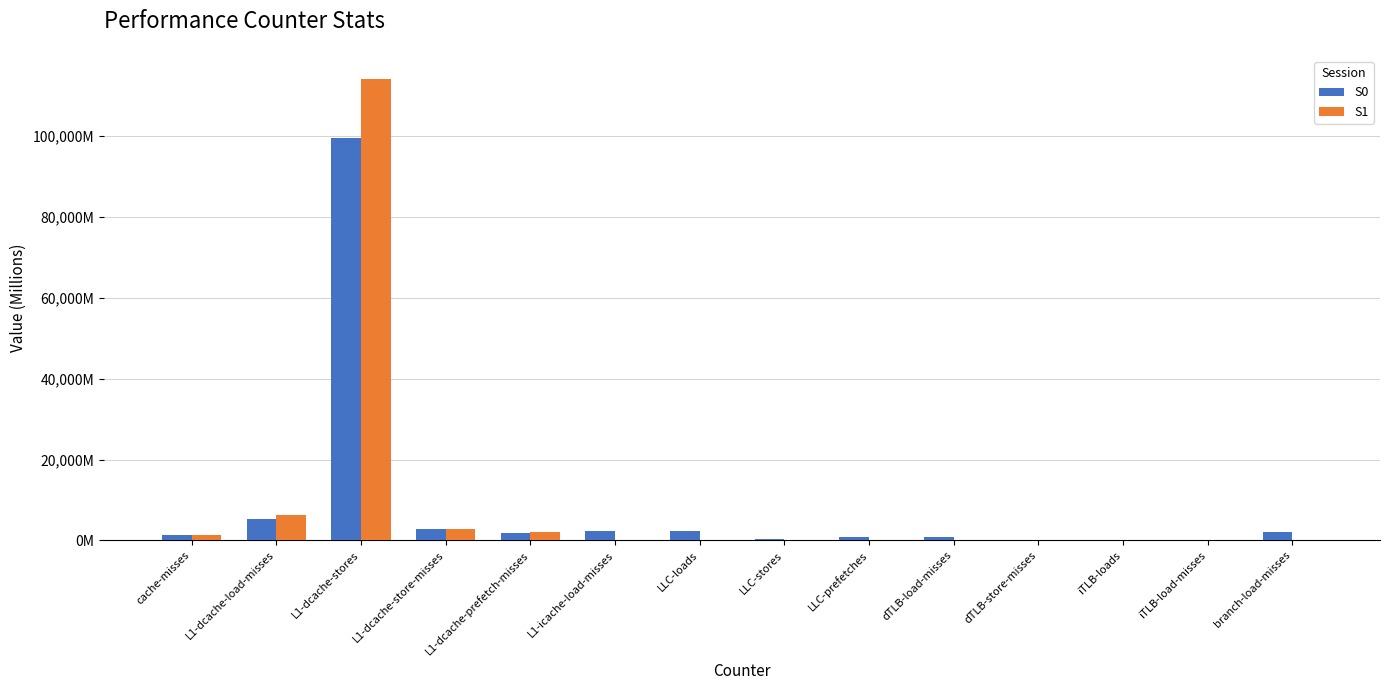

What is the label of the 8th bar from the left?

LLC-stores